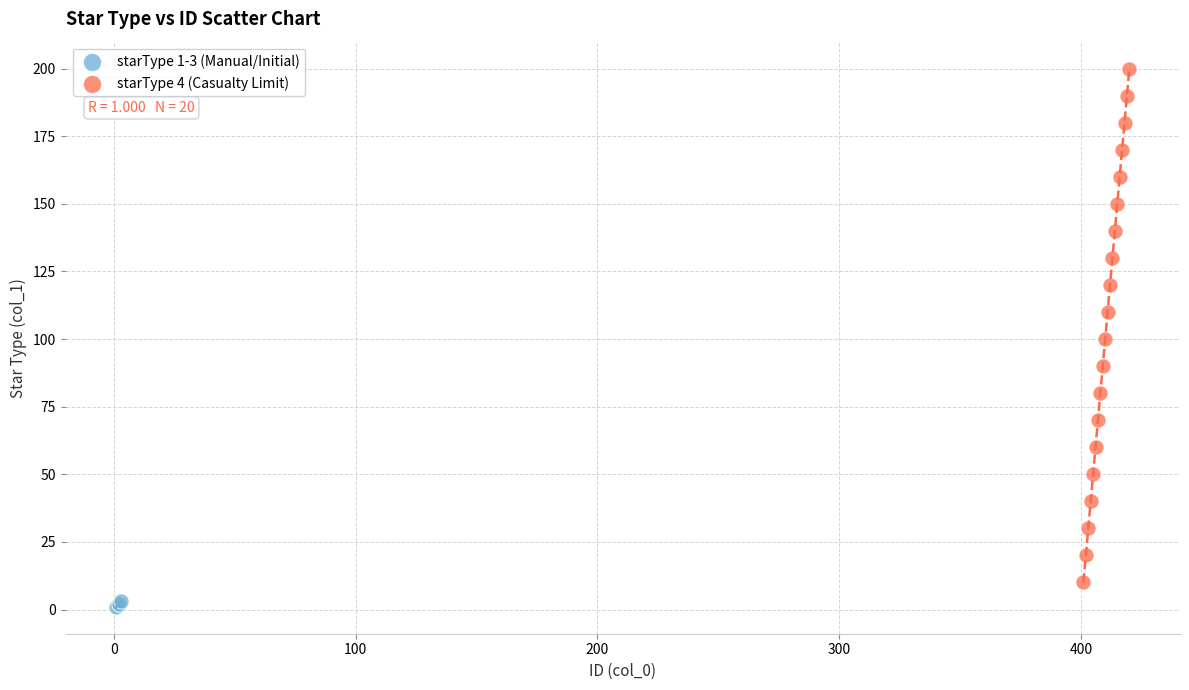

Which series reaches the maximum Y coordinate?

starType 4 (Casualty Limit)